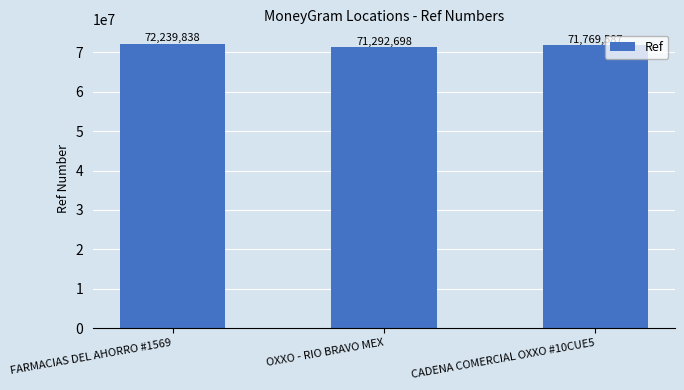

How many categories are shown in the chart?

3